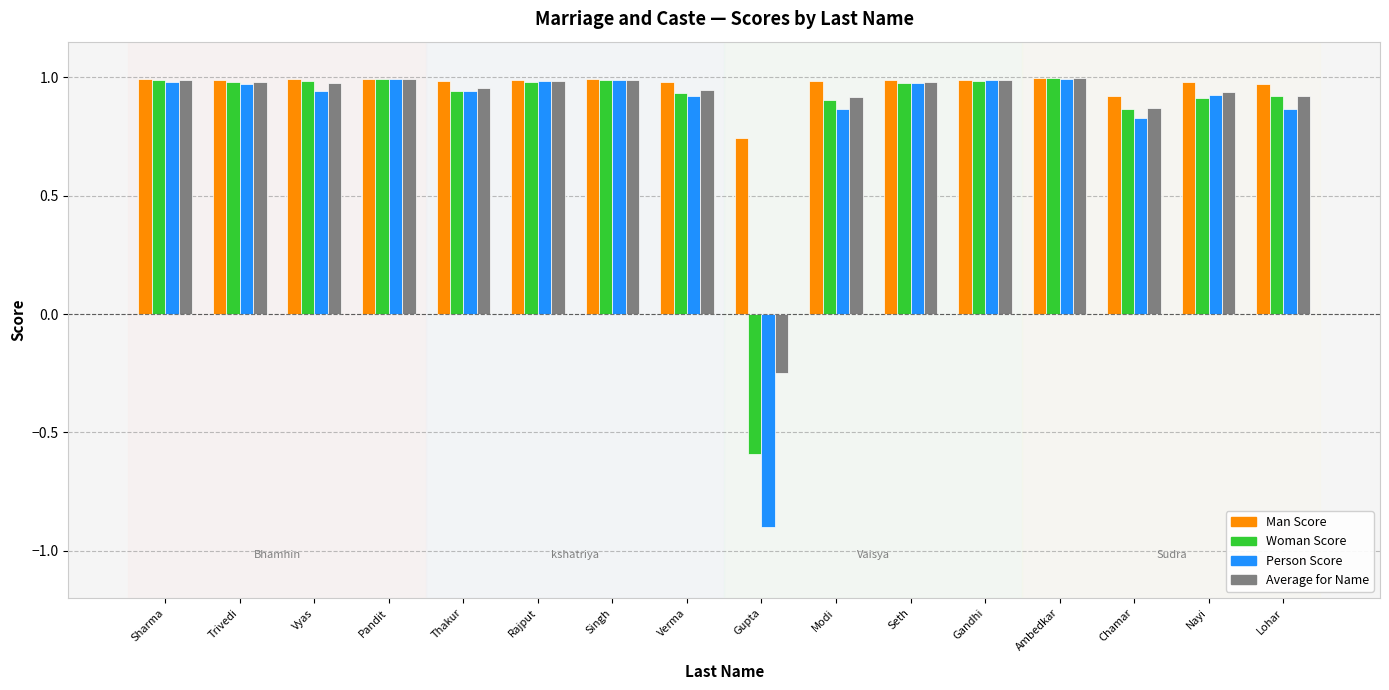

How many series are shown in this chart?

4